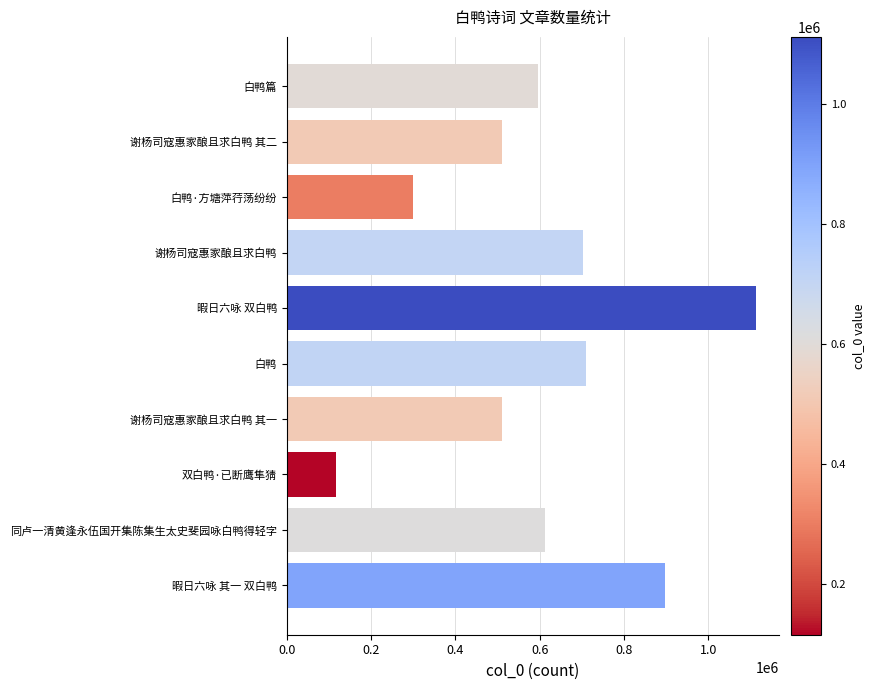

What is the change in value from 谢杨司寇惠家酿且求白鸭 其二 to 白鸭·方塘萍荇荡纷纷?

-210013